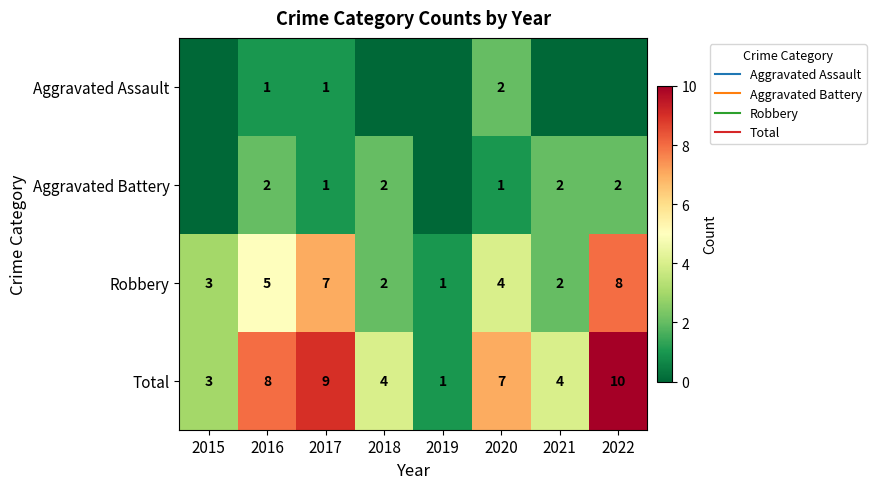

At how many categories does at least one series exceed 6?

4